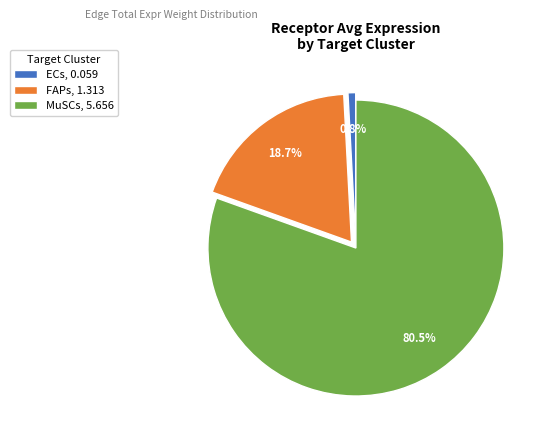

How many segments does this pie chart have?

3